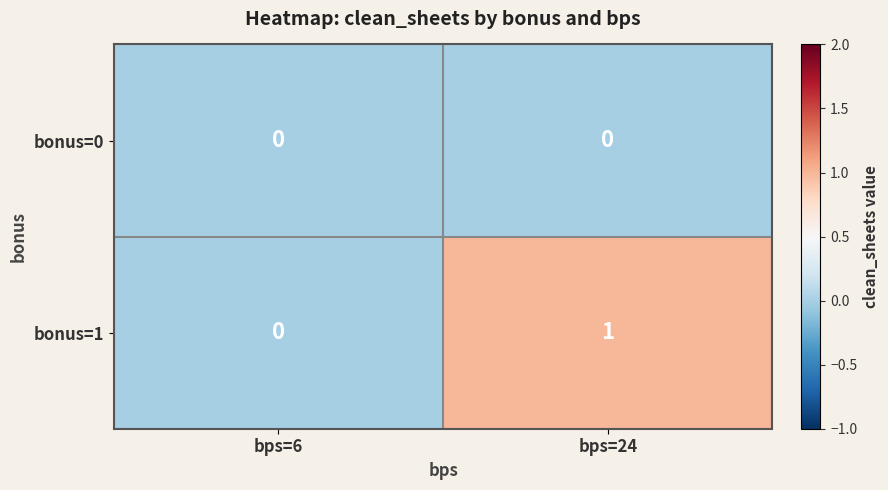

Rank the series by their maximum value, from lowest to highest.

bonus=0, bonus=1